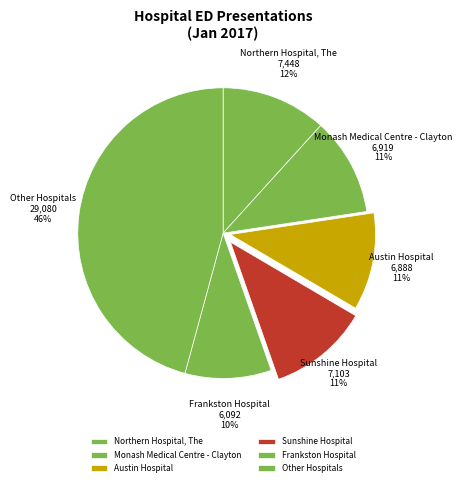

The Other Hospitals slice represents 39% of the pie. True or false?

False